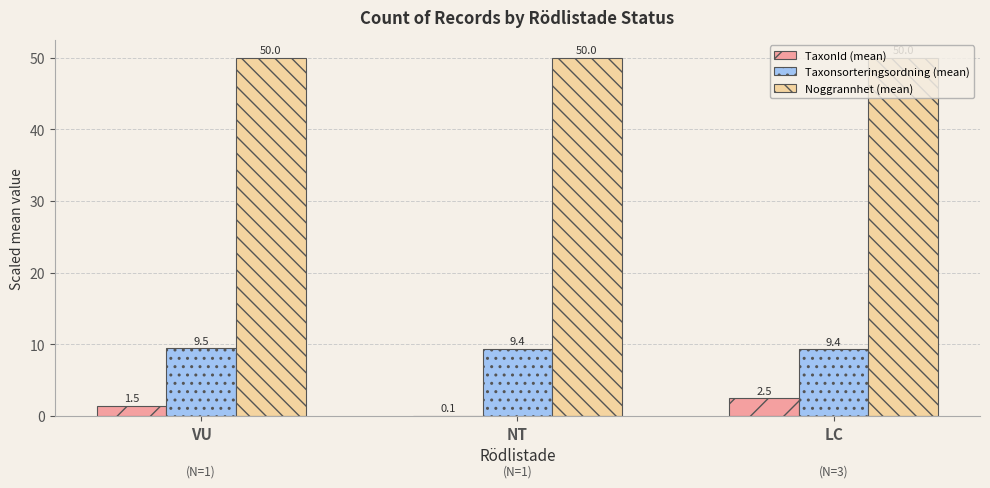

Which series has the widest spread of values?

TaxonId (mean)